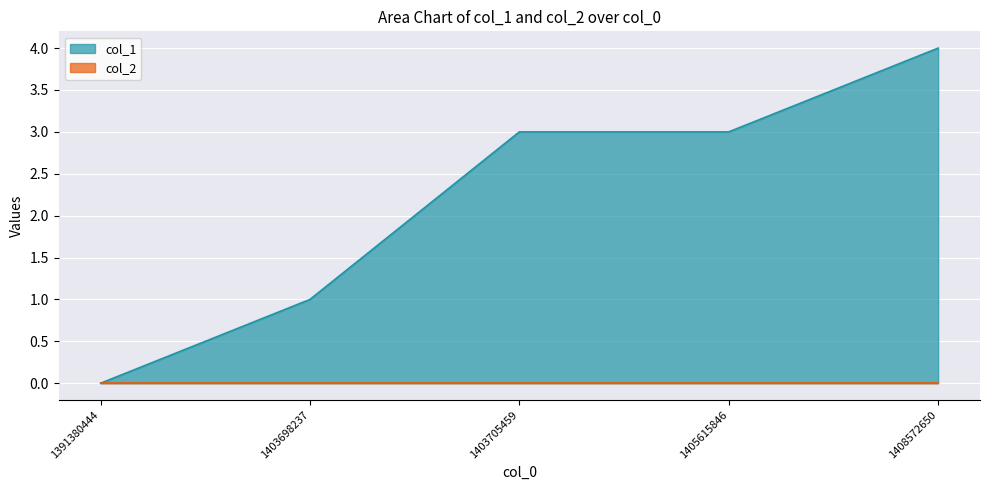

What is the ratio of the value at 1403705459 to the value at 1405615846?

1.0